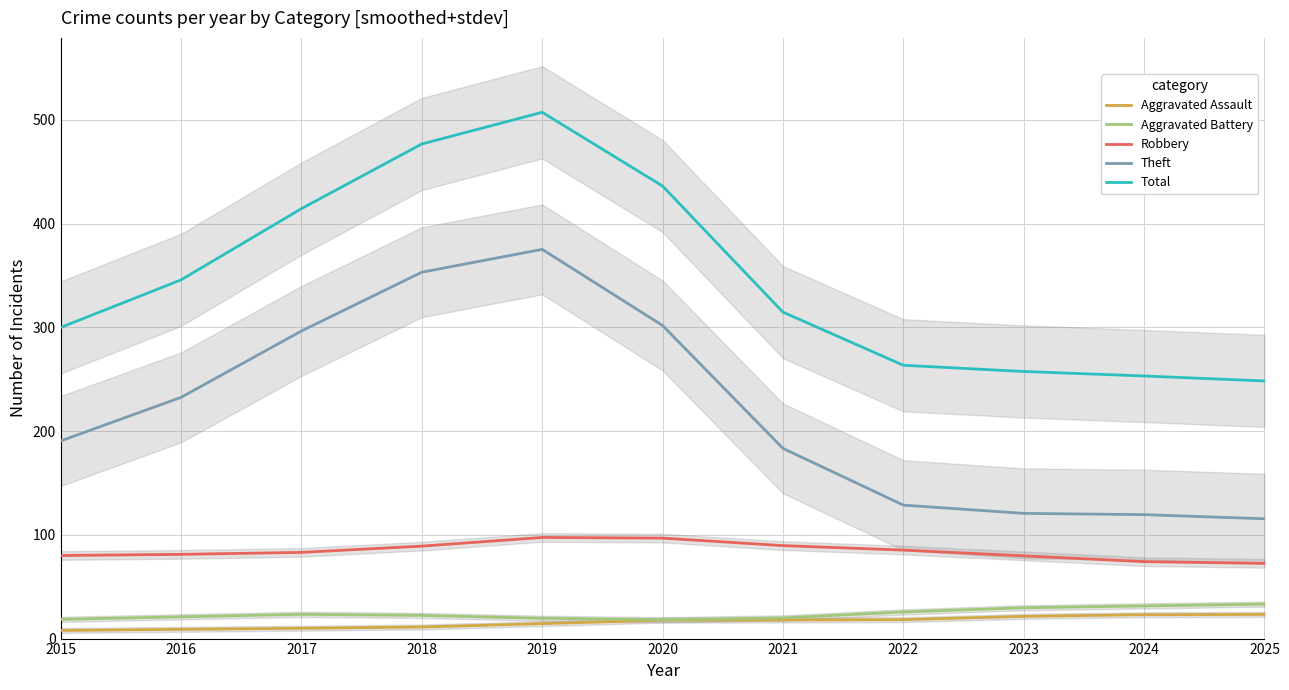

What is the difference between the Total values at 2020 and 2025?

187.9